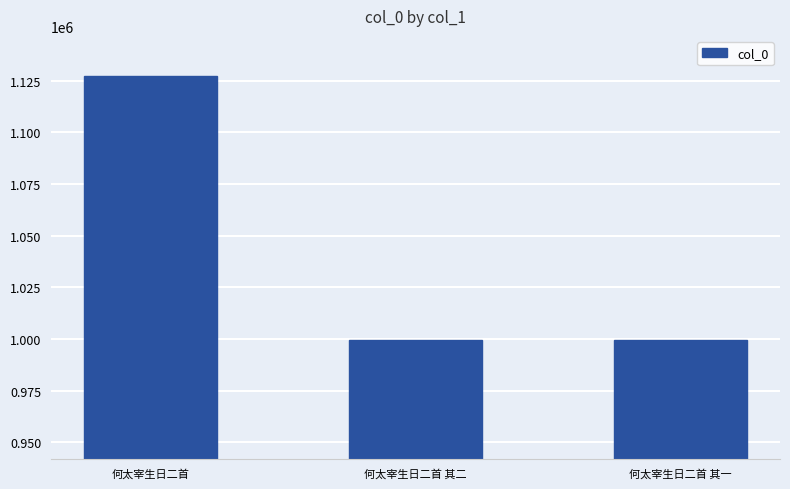

Approximately how many times larger is the value at 何太宰生日二首 compared to 何太宰生日二首 其二?

1.1